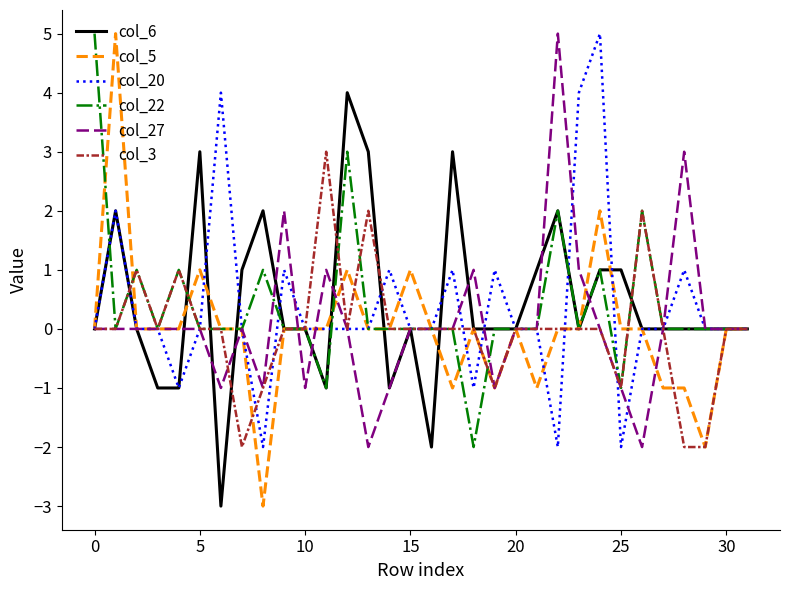

Count the col_6 values in the range 0 to 1.

19